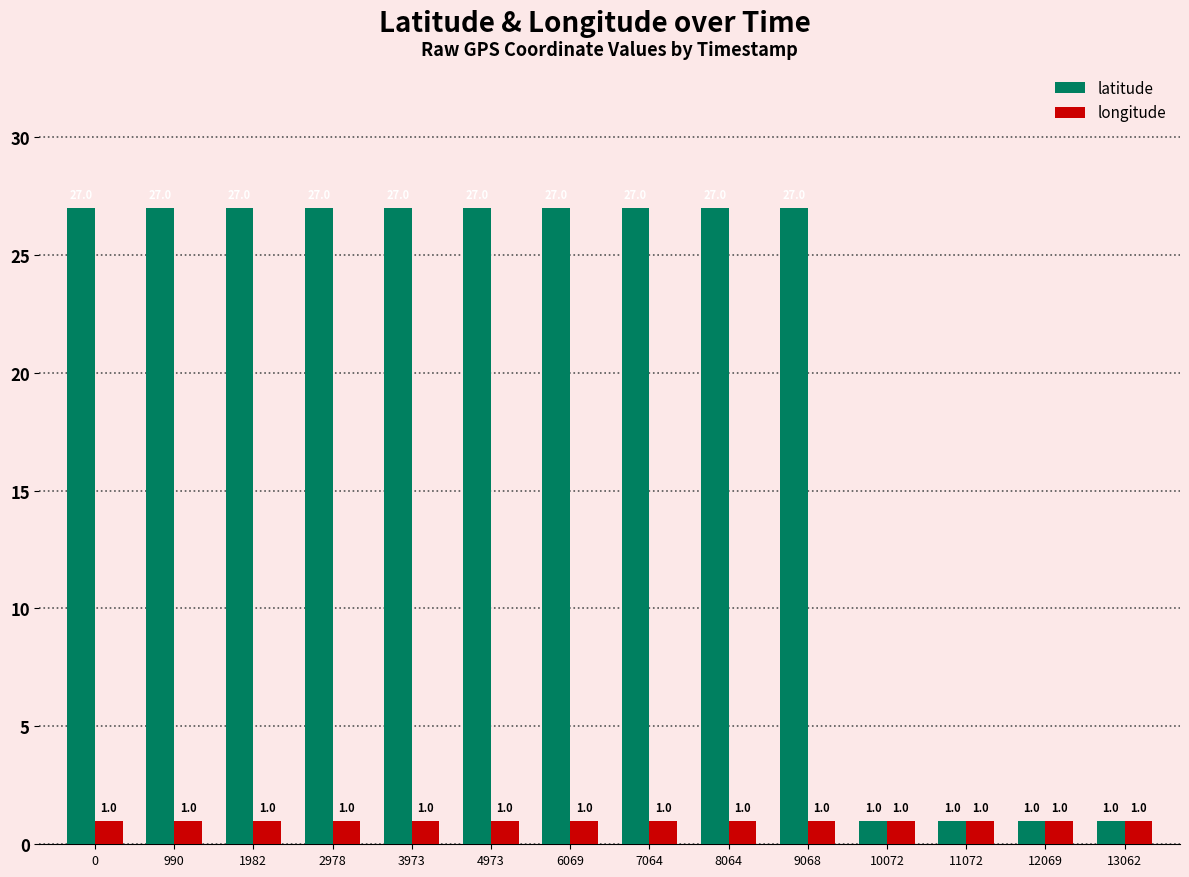

Reading right to left, list all the values displayed in this chart.

latitude: 13062=1	12069=1	11072=1	10072=1	9068=27	8064=27	7064=27	6069=27	4973=27	3973=27	2978=27	1982=27	990=27	0=27
longitude: 13062=1	12069=1	11072=1	10072=1	9068=1	8064=1	7064=1	6069=1	4973=1	3973=1	2978=1	1982=1	990=1	0=1